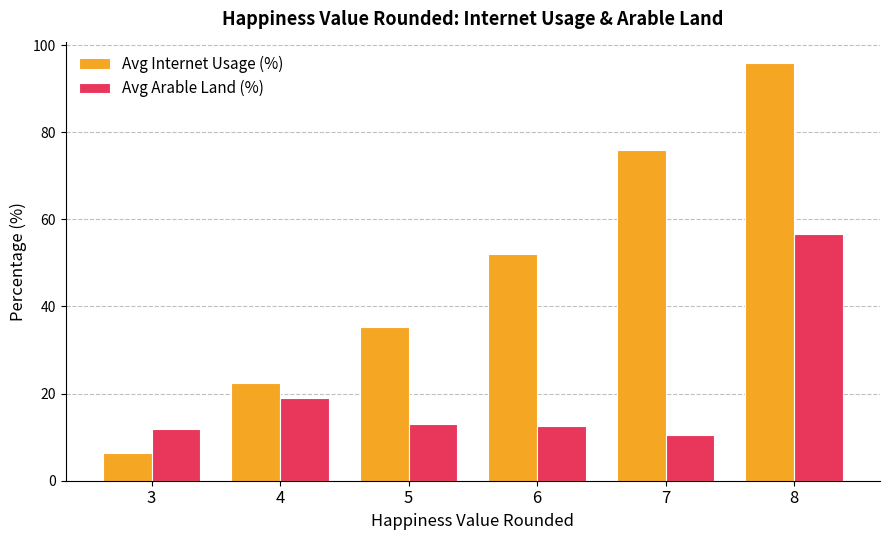

What is the sum of the Avg Internet Usage (%) values at 4 and 7?

98.3